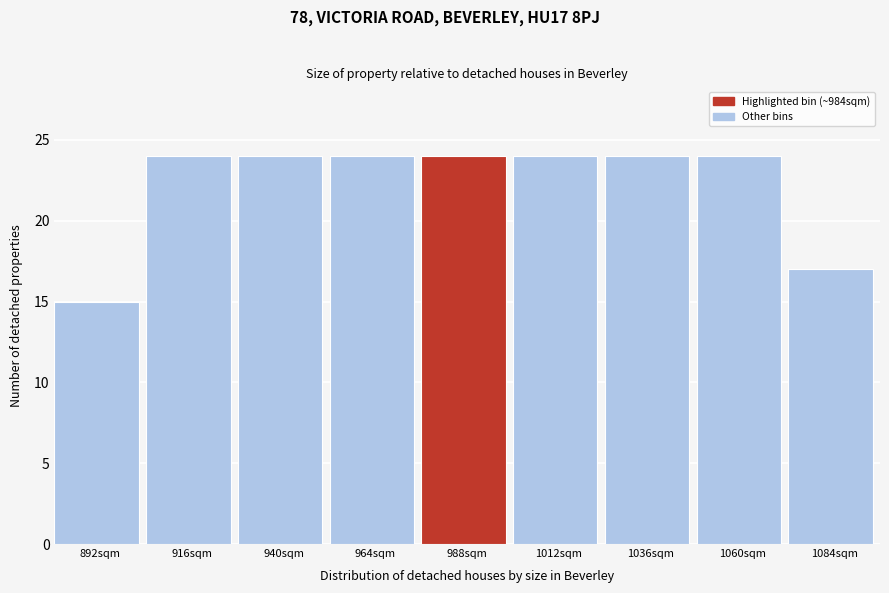

How tall is the bar that spans 1072 to 1096 on the x-axis? Neither the bar edges nor the heights are printed on the chart, so give them approximately, as read against the axes.

17